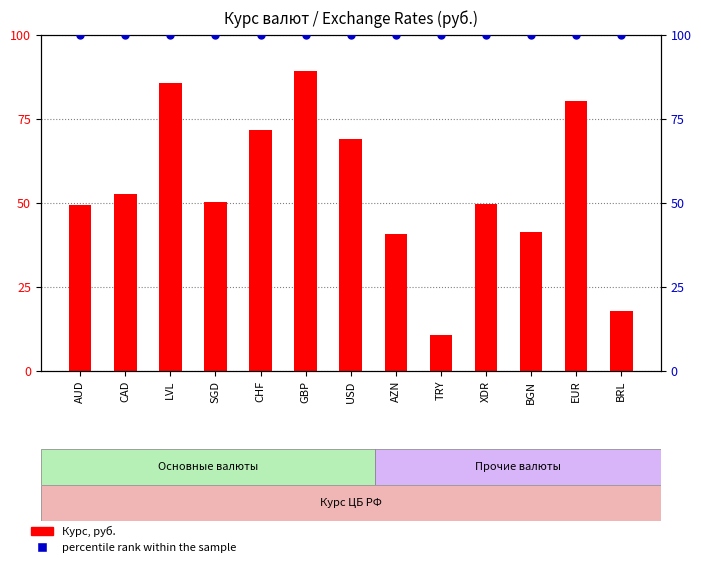

What are all the series names shown in the legend?

Курс, руб., percentile rank within the sample